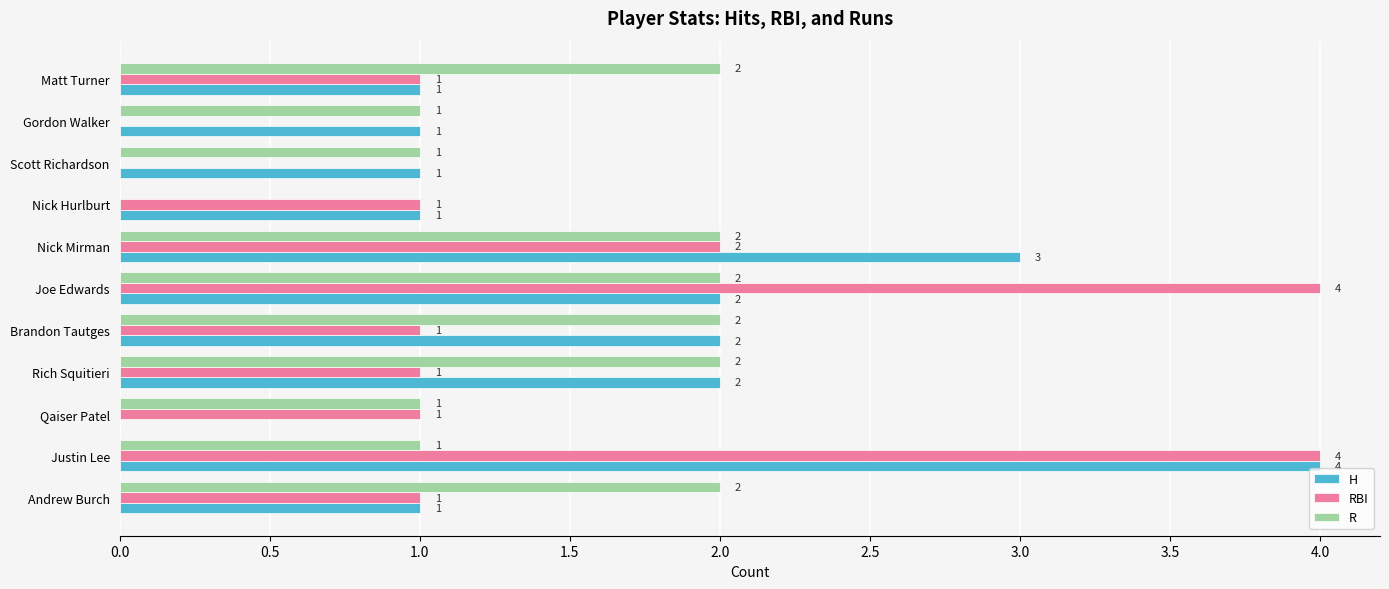

At which category is the sum across all series the highest?

Justin Lee